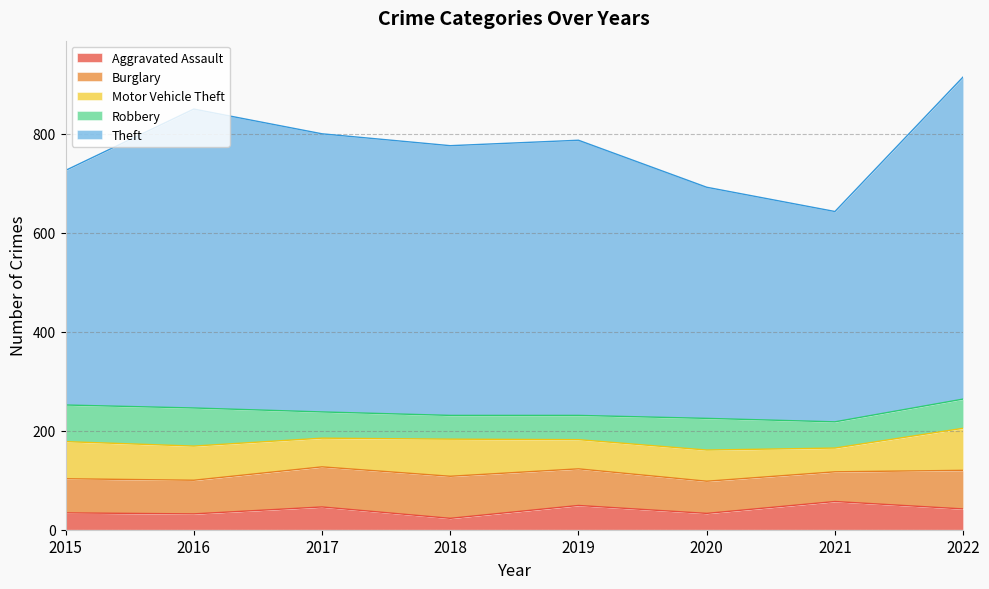

Is the value of Robbery at 2015 greater than the value of Aggravated Assault at 2022?

Yes